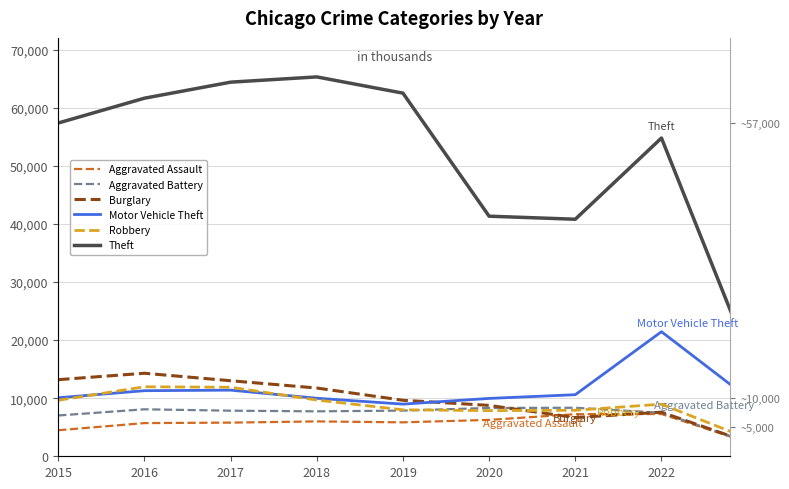

What is the difference between the Aggravated Battery values at 2015 and 2016?

1067